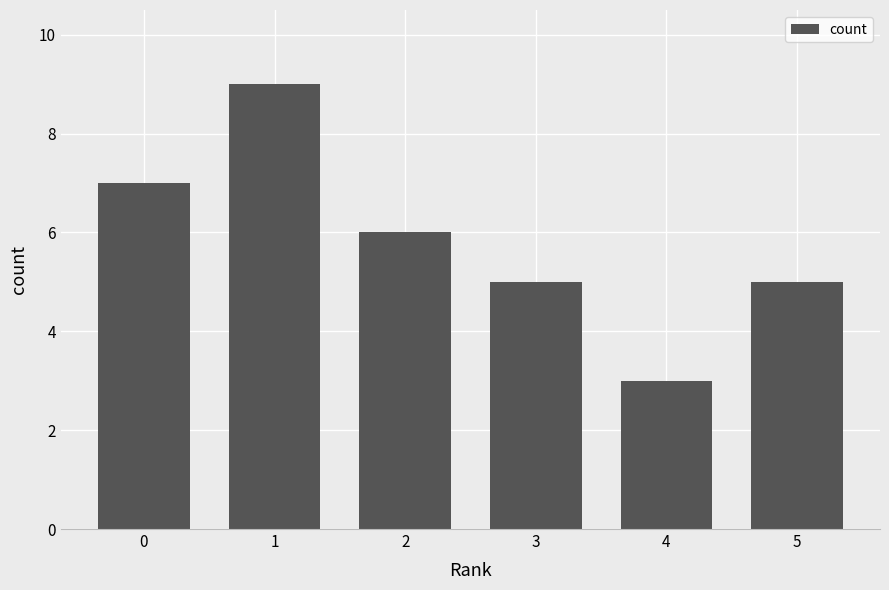

What is the value of the 2nd bar from the left?

9